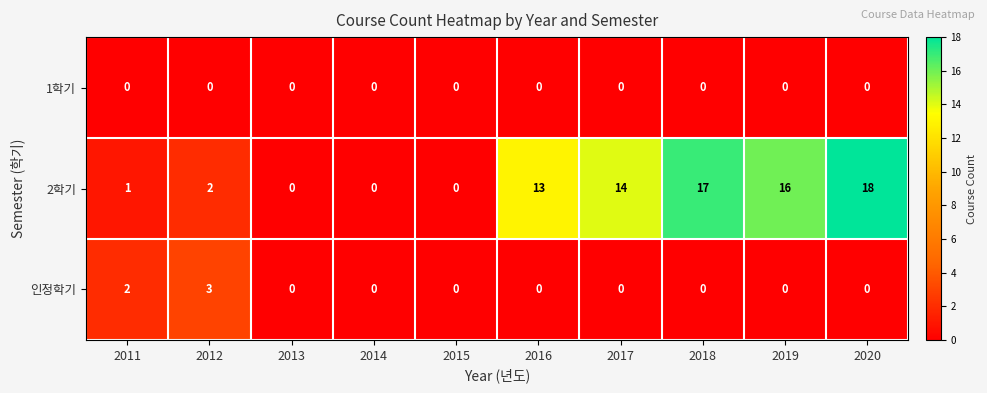

What is the difference between the maximum and minimum values in the 2학기 series?

18